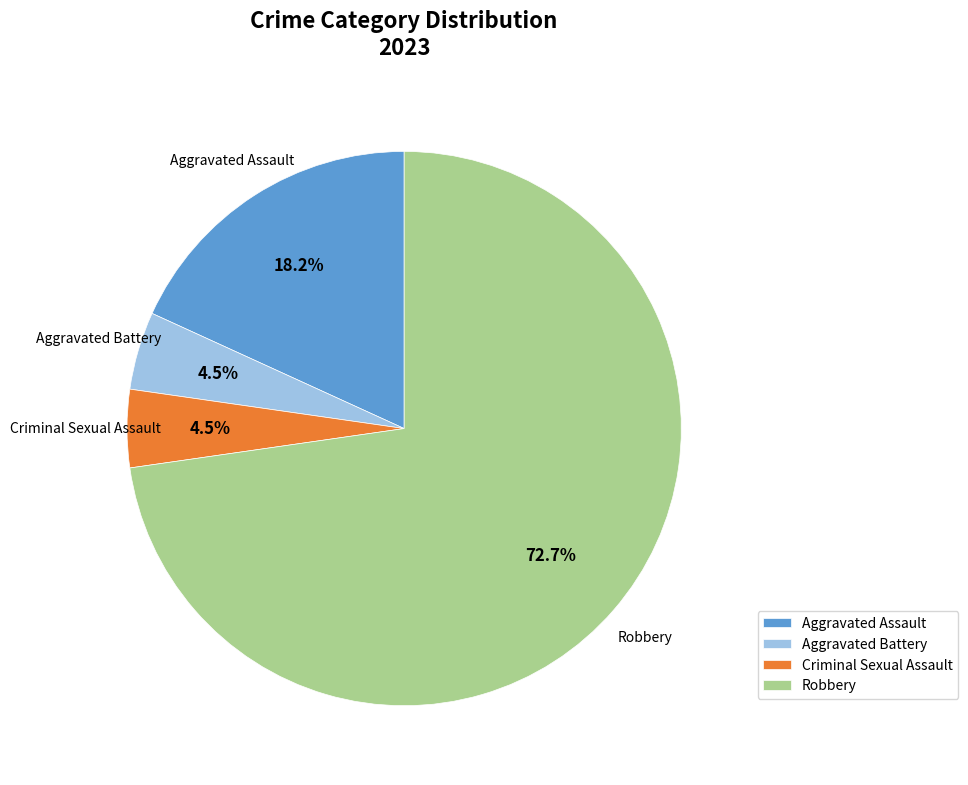

True or false: Robbery accounts for 62% of the total.

False